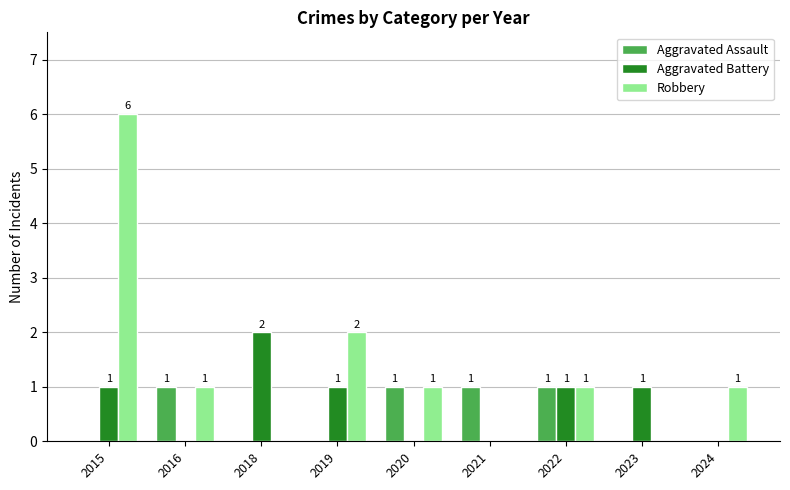

At which label does Robbery first exceed 1?

2015